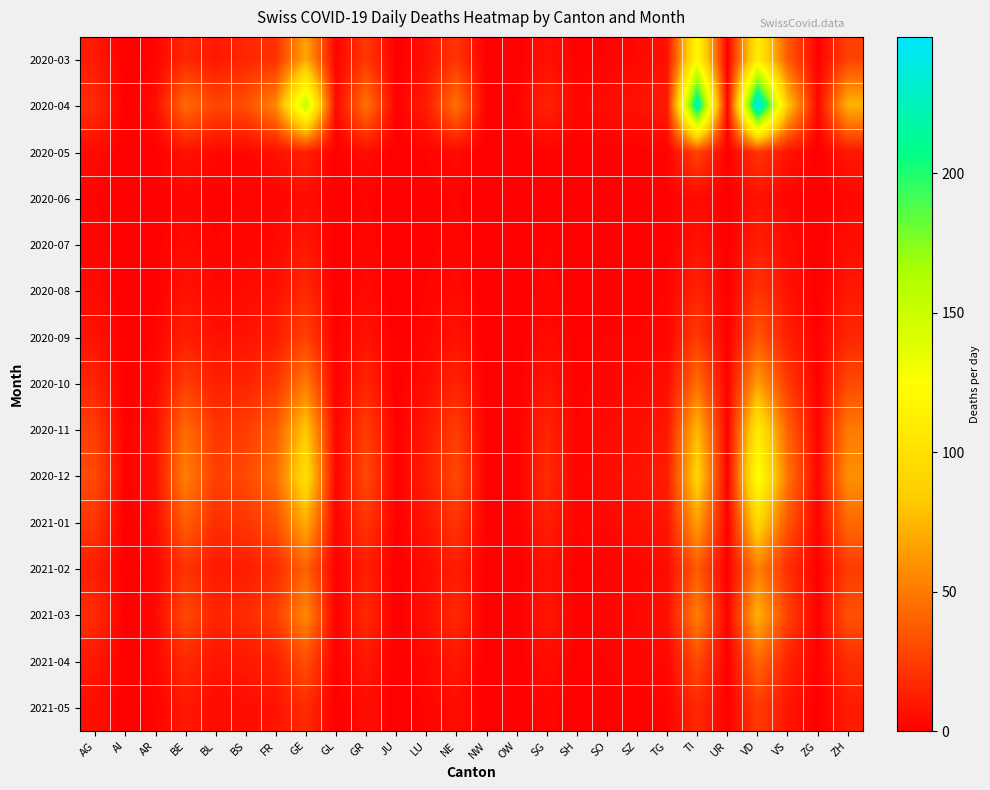

What is the difference between the highest and lowest values at SH?

3